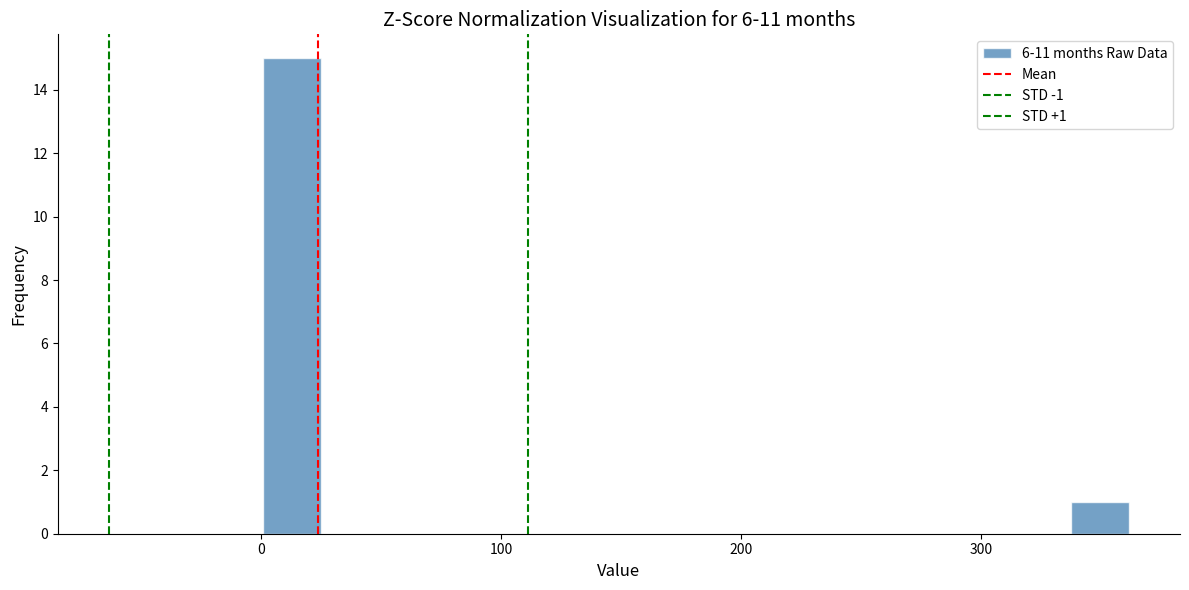

Around what value on the x-axis is the tallest bar? Give the approximate position of its centre, as read against the axis.

10